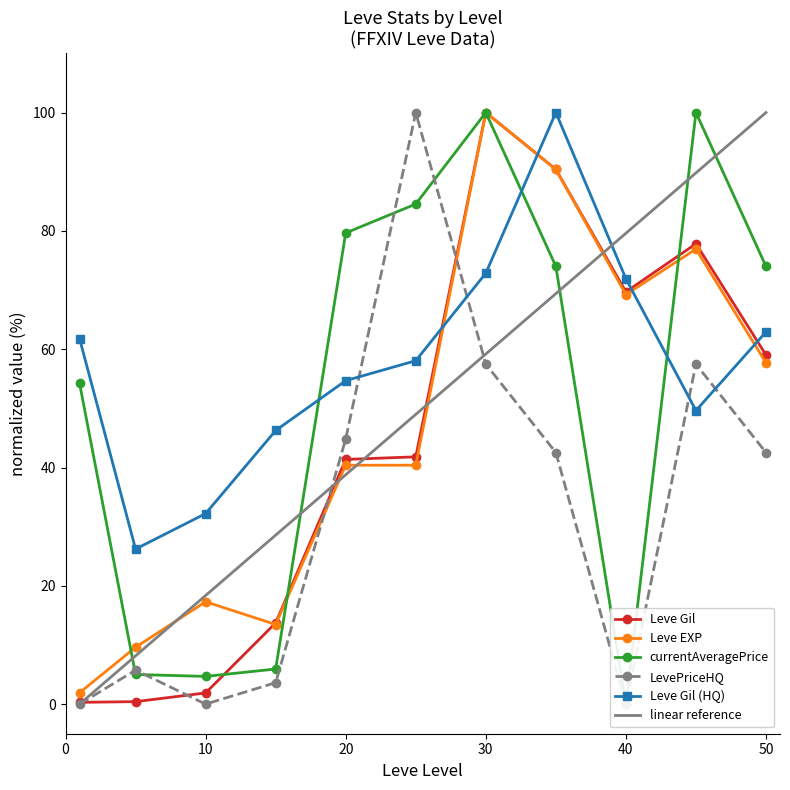

What is the value of the Leve EXP point at the 11th from the left?

57.7